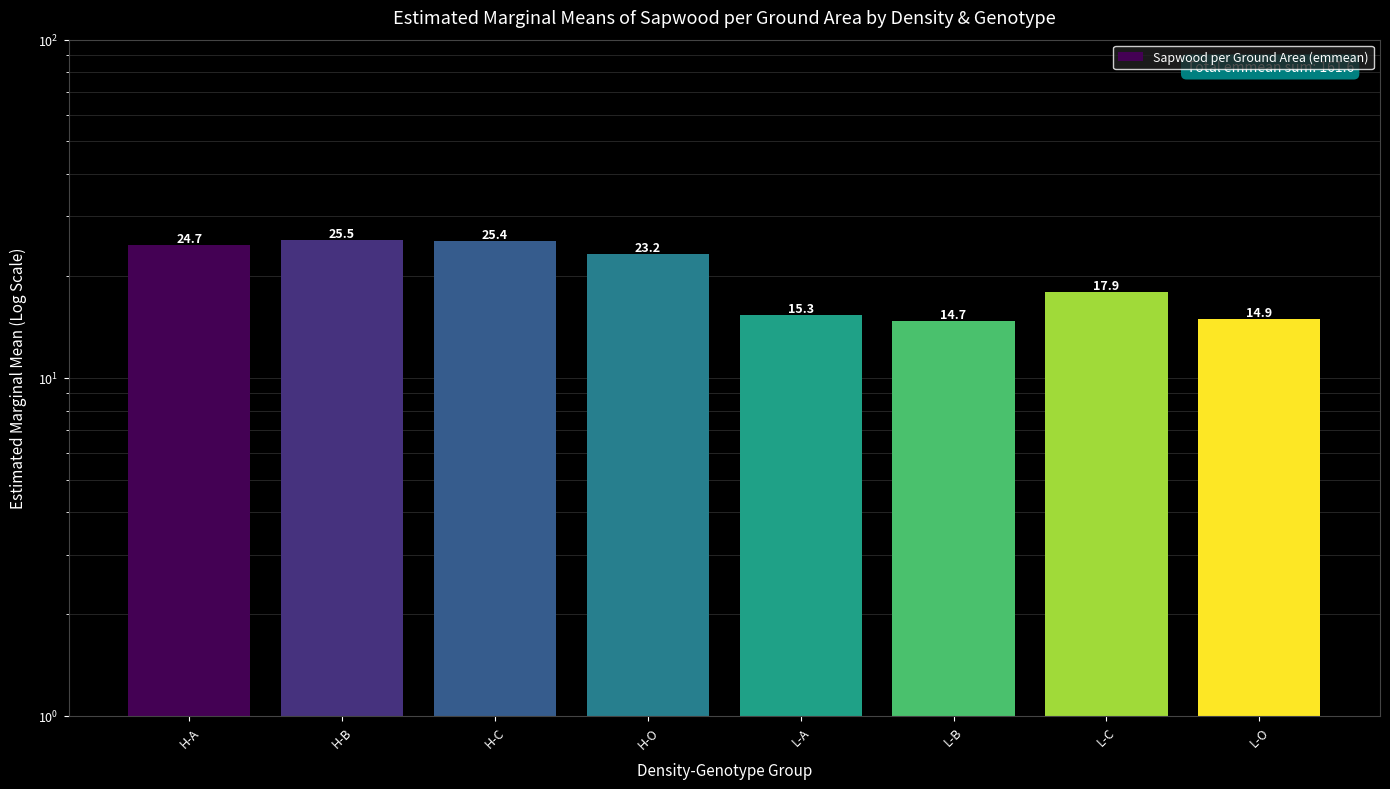

At which label is the value closest to 20?

L-C